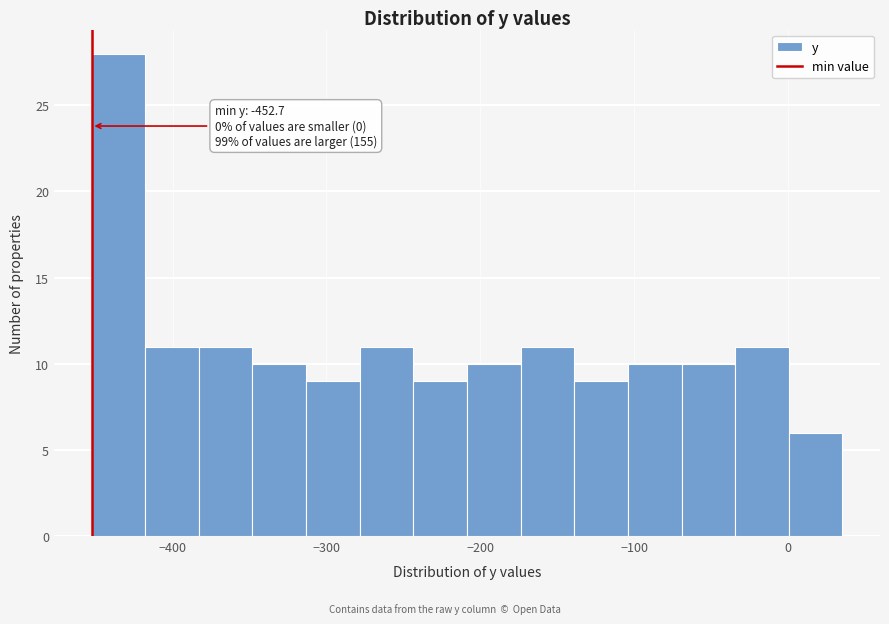

Around what value on the x-axis is the tallest bar? Give the approximate position of its centre, as read against the axis.

-440